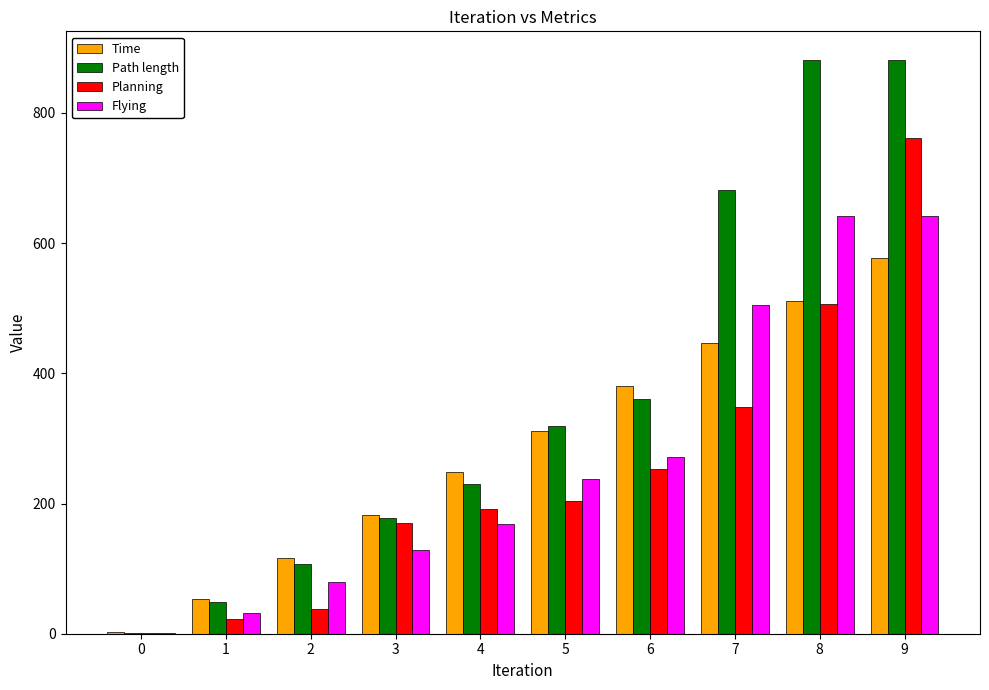

What is the average value of the Path length series?

368.7